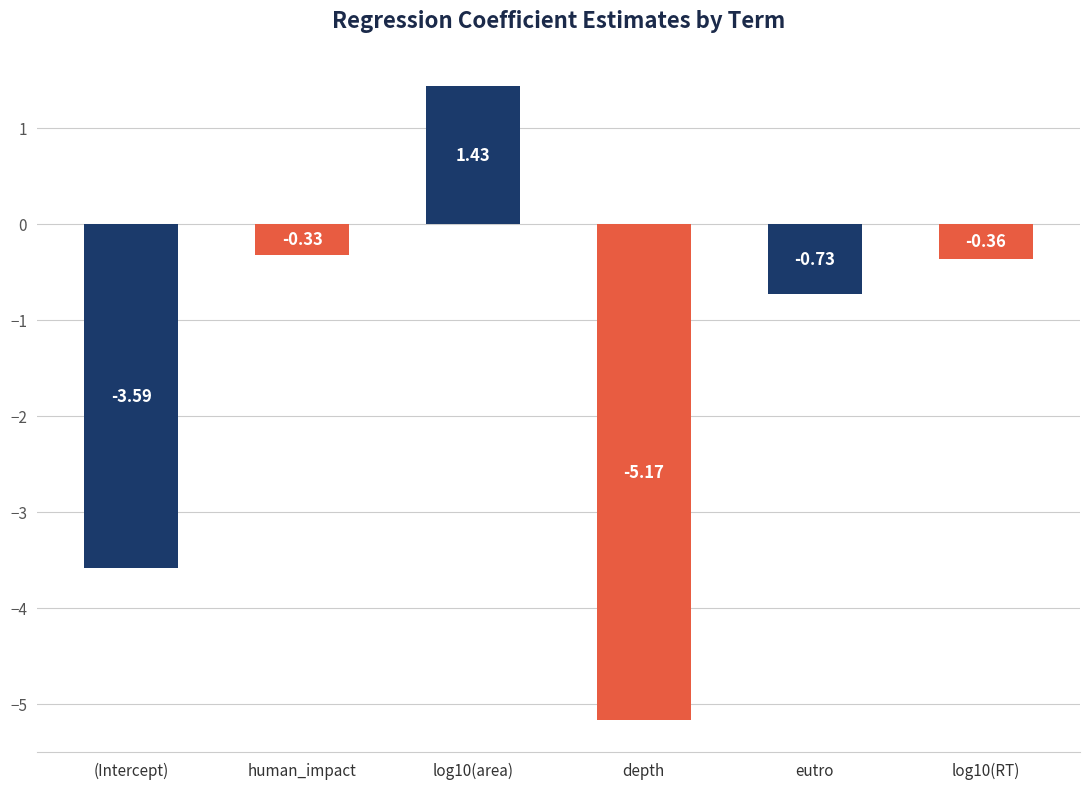

Rank the categories by value from highest to lowest.

log10(area), human_impact, log10(RT), eutro, (Intercept), depth